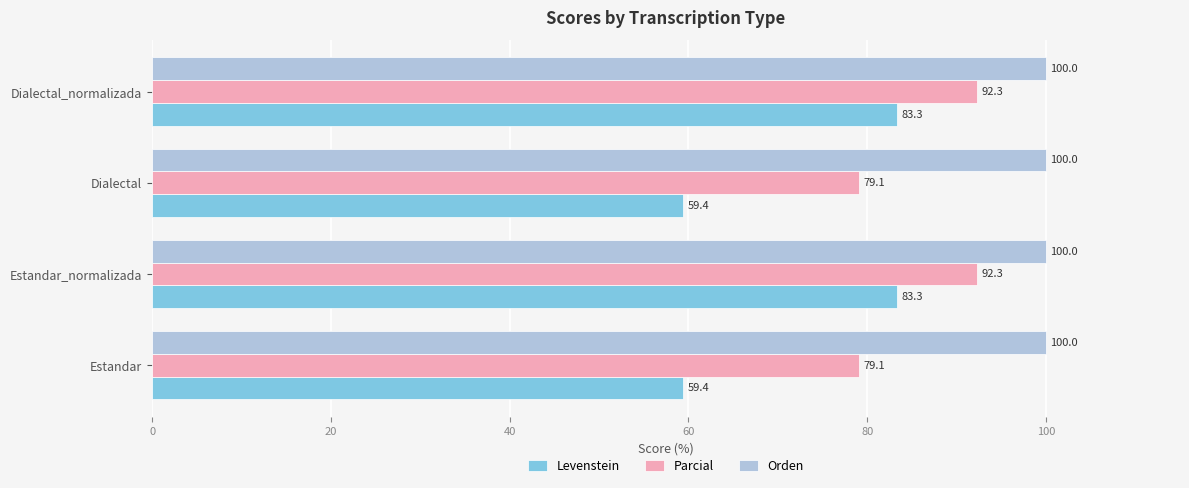

The value of Orden at Dialectal_normalizada is 168.6. True or false?

False